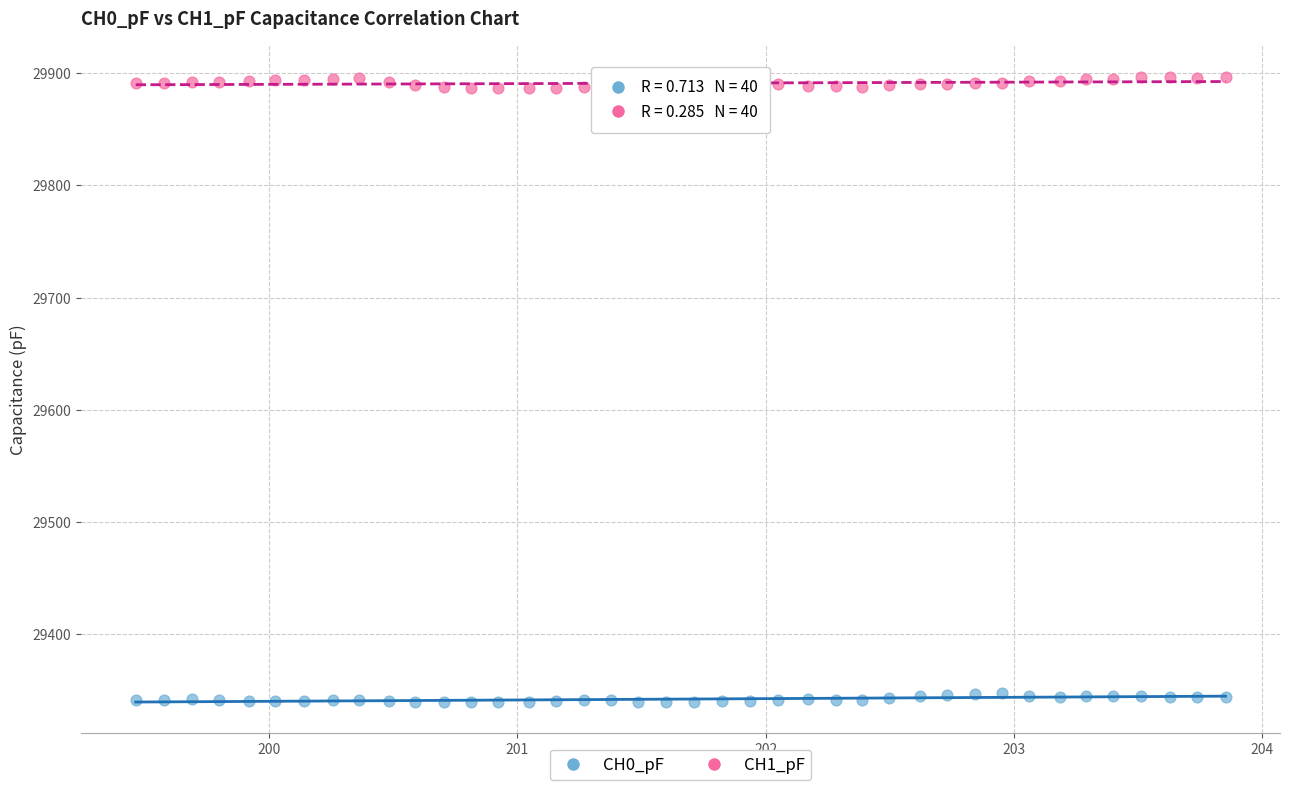

Across all data points, what is the range of X values (max minus min)?

4.4